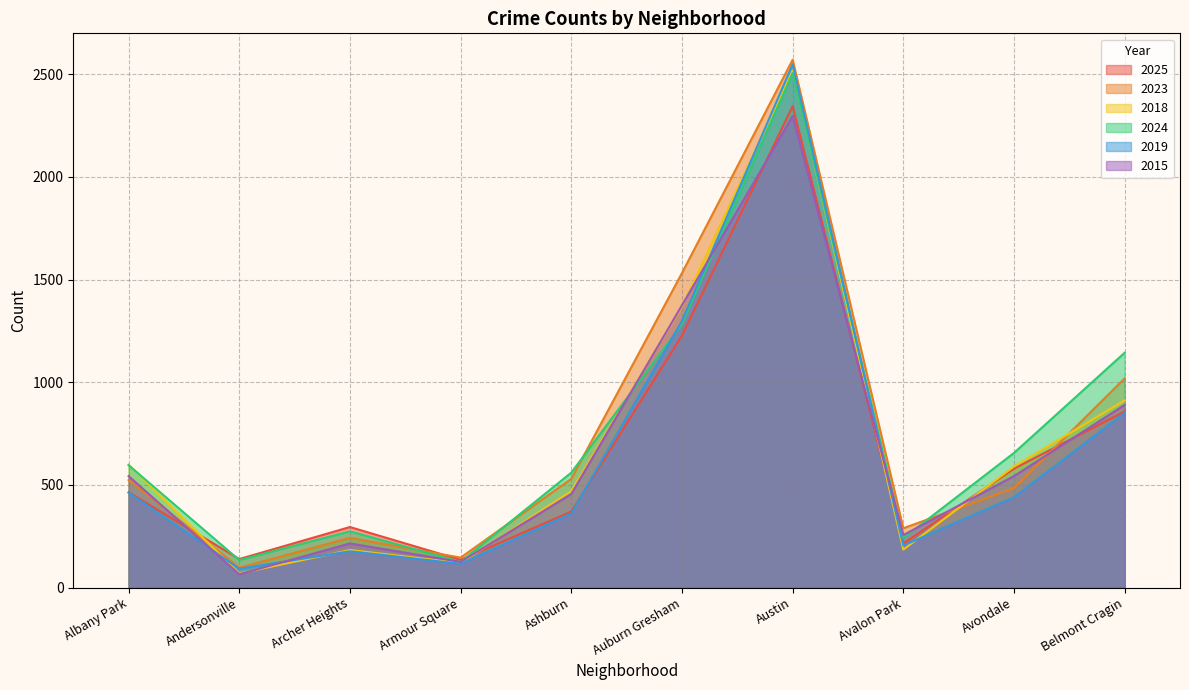

Between Avondale and Avalon Park, which is larger?

Avondale